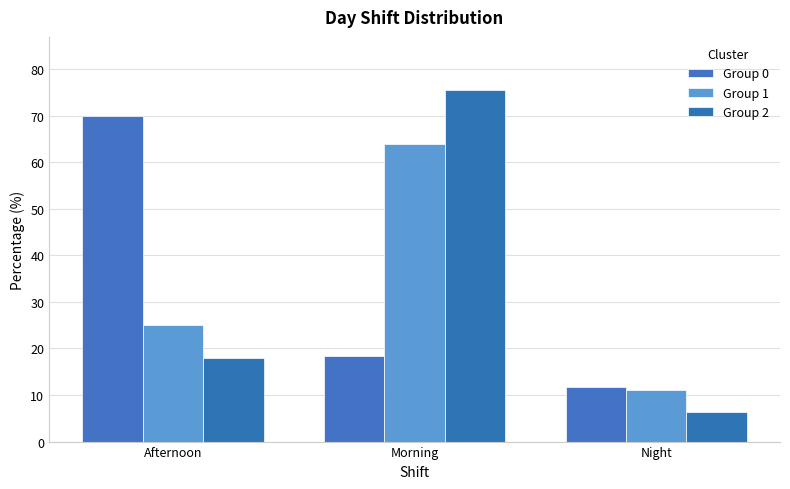

At how many categories does at least one series exceed 44?

2